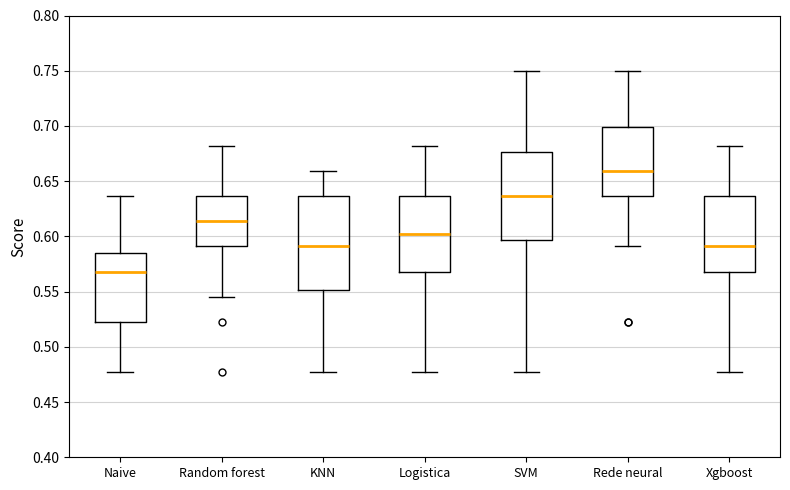

Comparing the boxes themselves (not the whiskers), which one is the tallest?

KNN